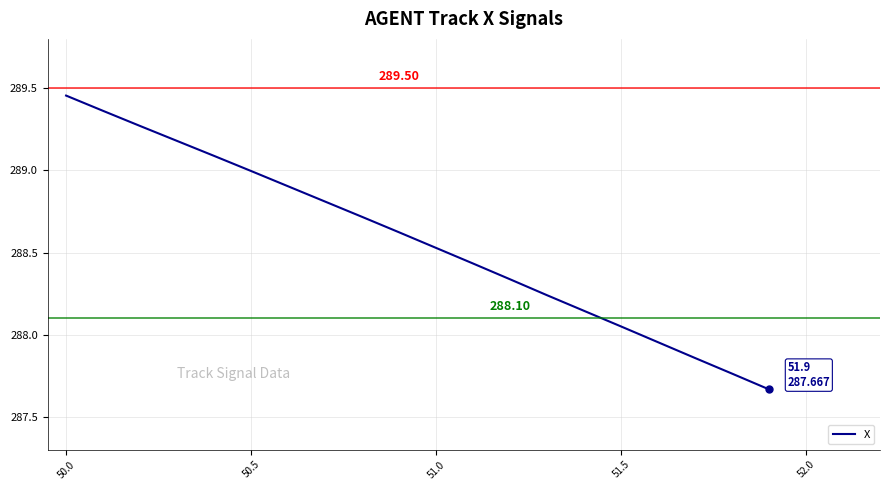

Which category has the highest value across all series?

50.0